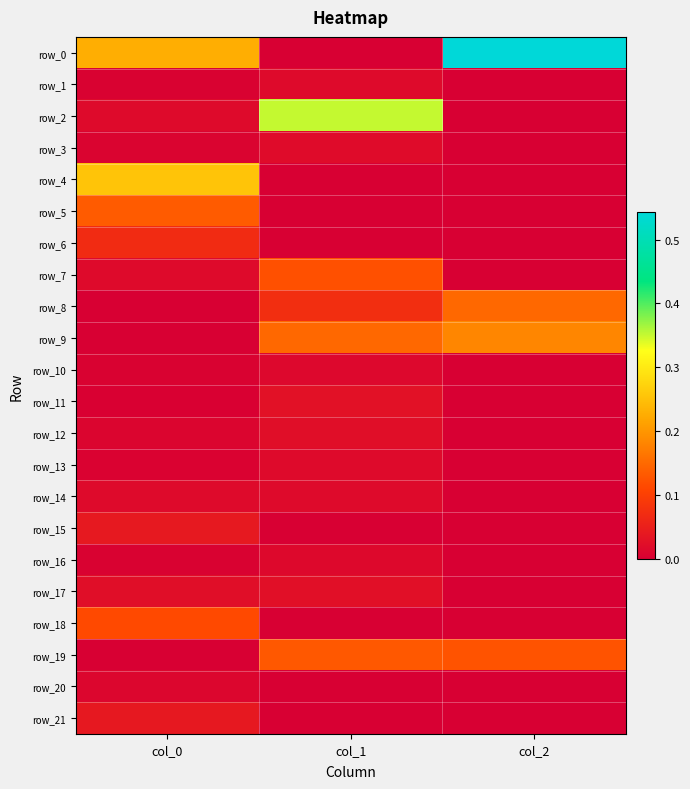

Which series has the widest spread of values?

row_0